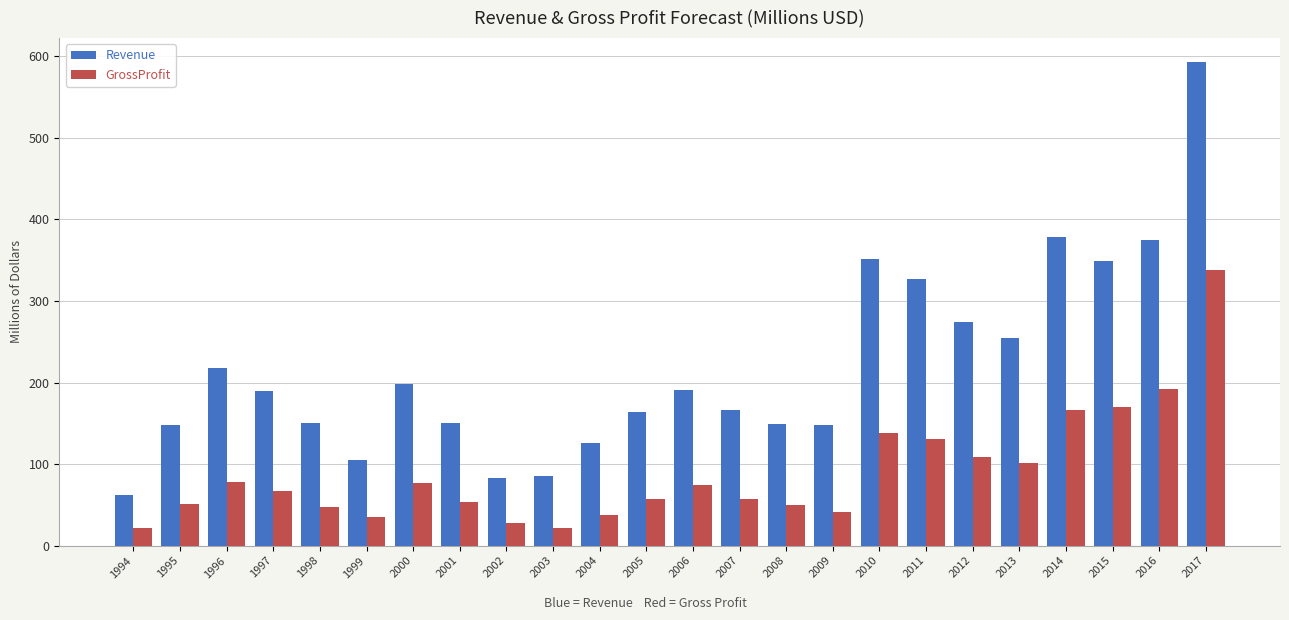

What is the minimum value shown in the chart?

21.9